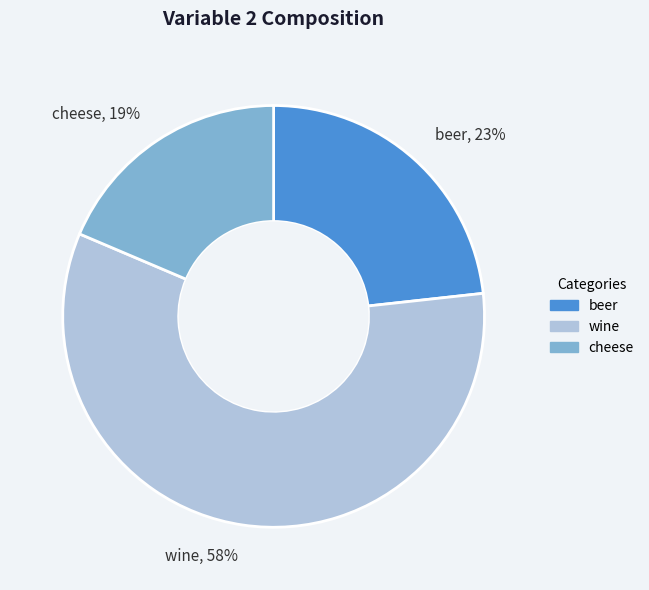

How many segments does this pie chart have?

3